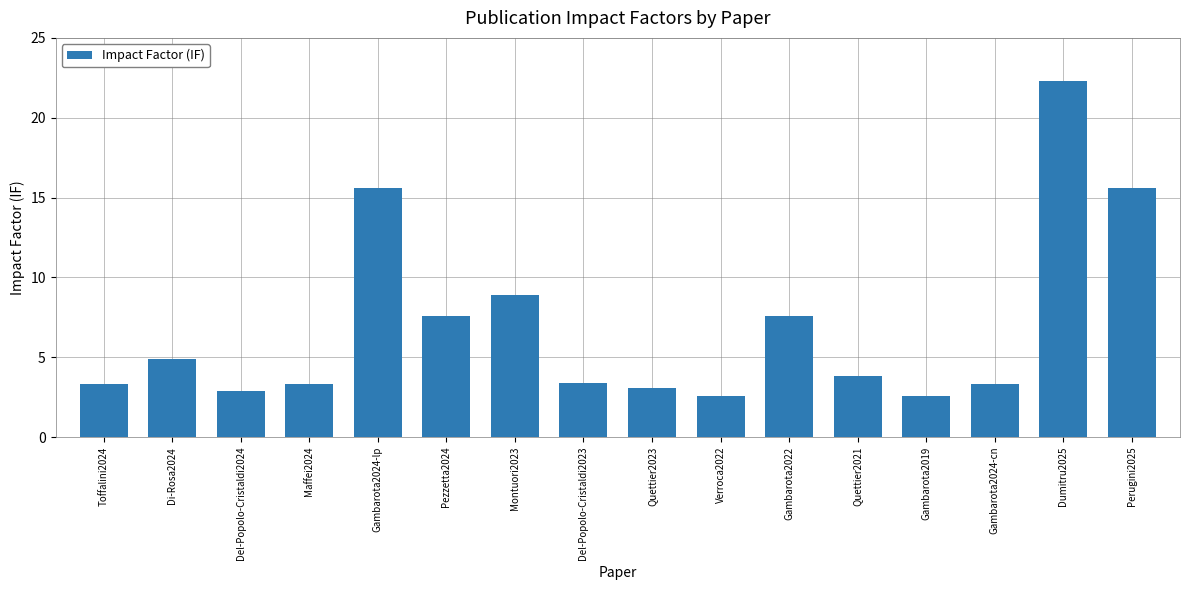

What is the label of the 12th bar from the left?

Quettier2021